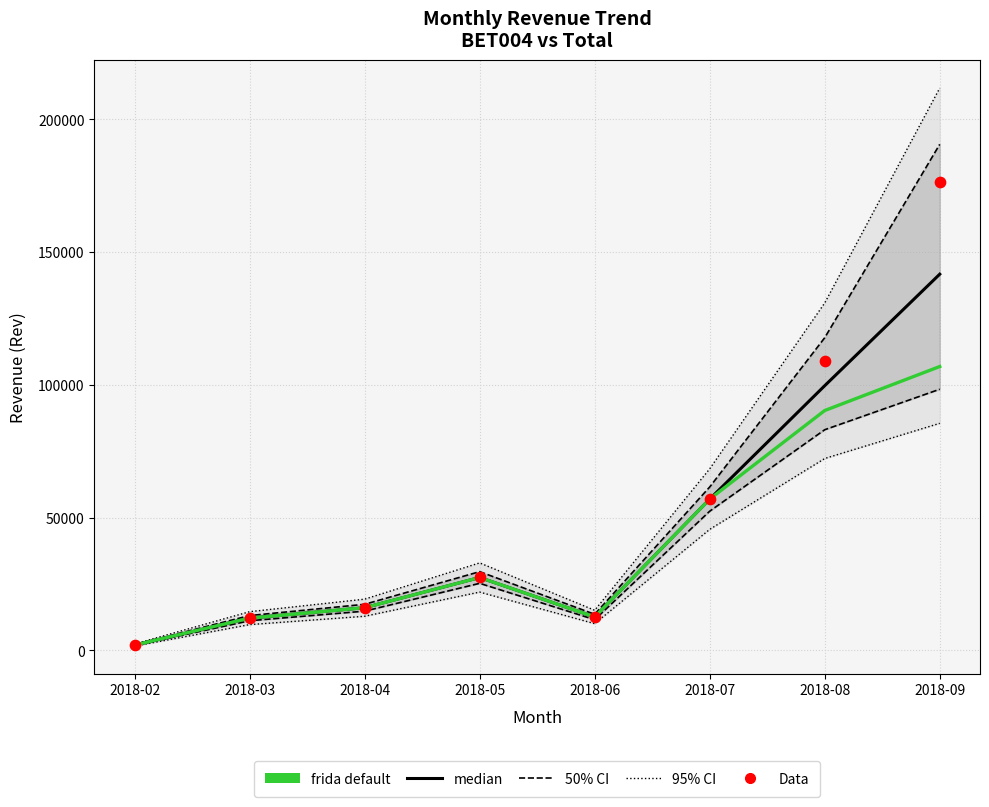

At how many categories does at least one series exceed 166858?

1